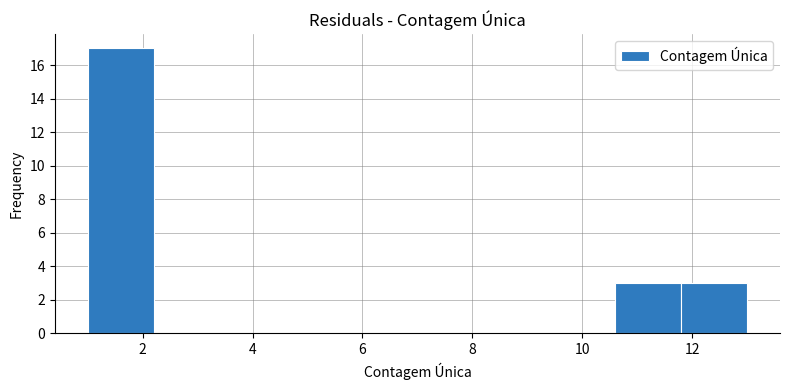

What is the height of the bar covering 10.6 to 11.8 on the x-axis? The values are not printed on the chart, so give them approximately, as read against the axis.

3